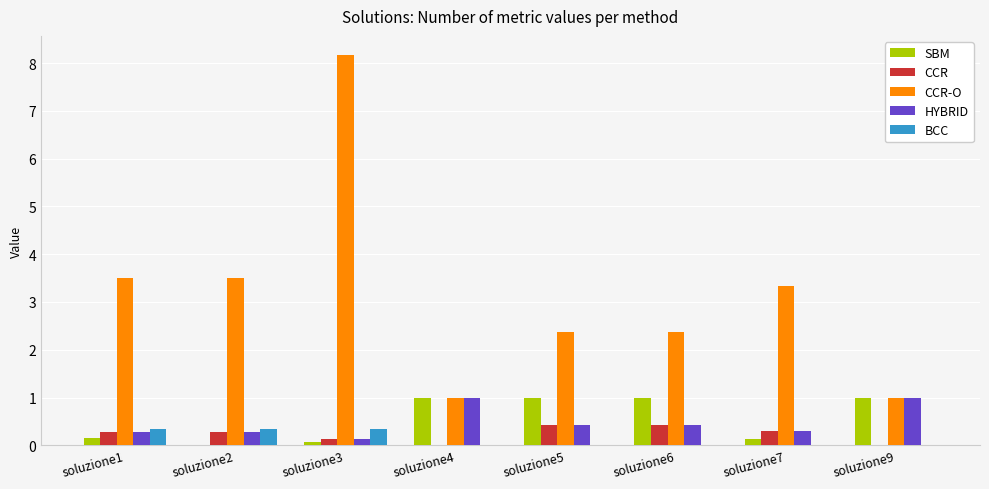

Which series has the widest spread of values?

CCR-O